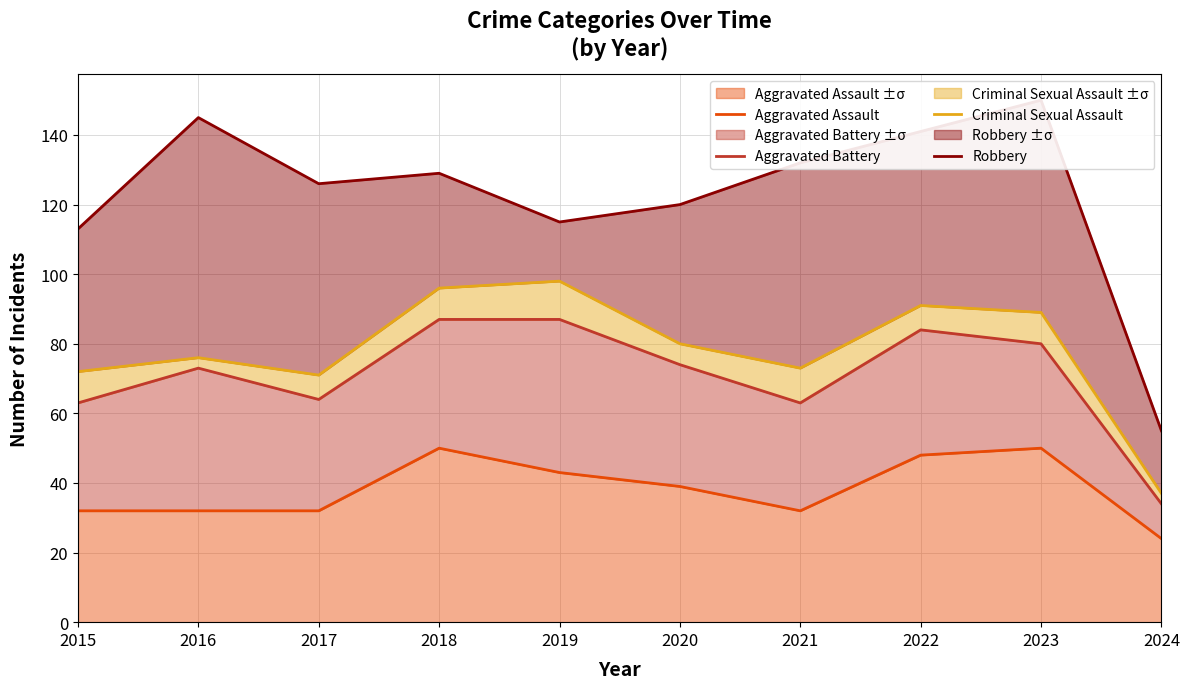

What is the value of the Aggravated Assault point at the 2nd from the left?

32